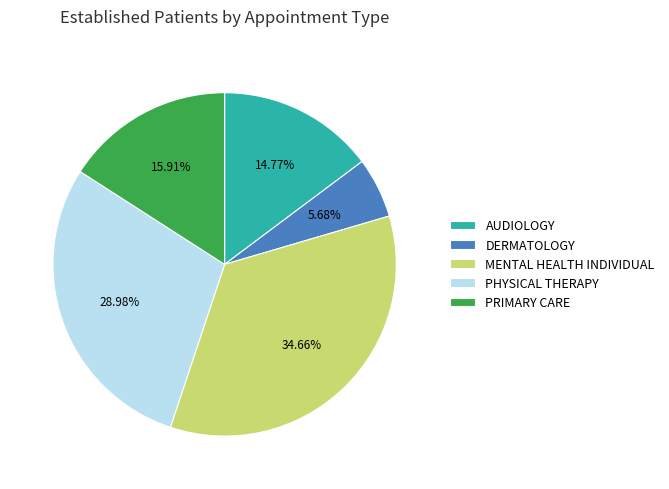

What portion of the pie excludes PRIMARY CARE?

84.1%